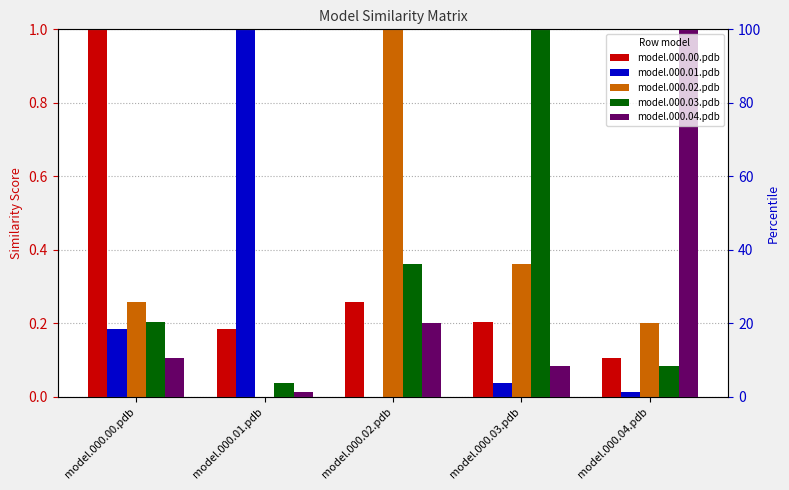

What is the sum of the model.000.04.pdb values at model.000.02.pdb and model.000.04.pdb?

1.2